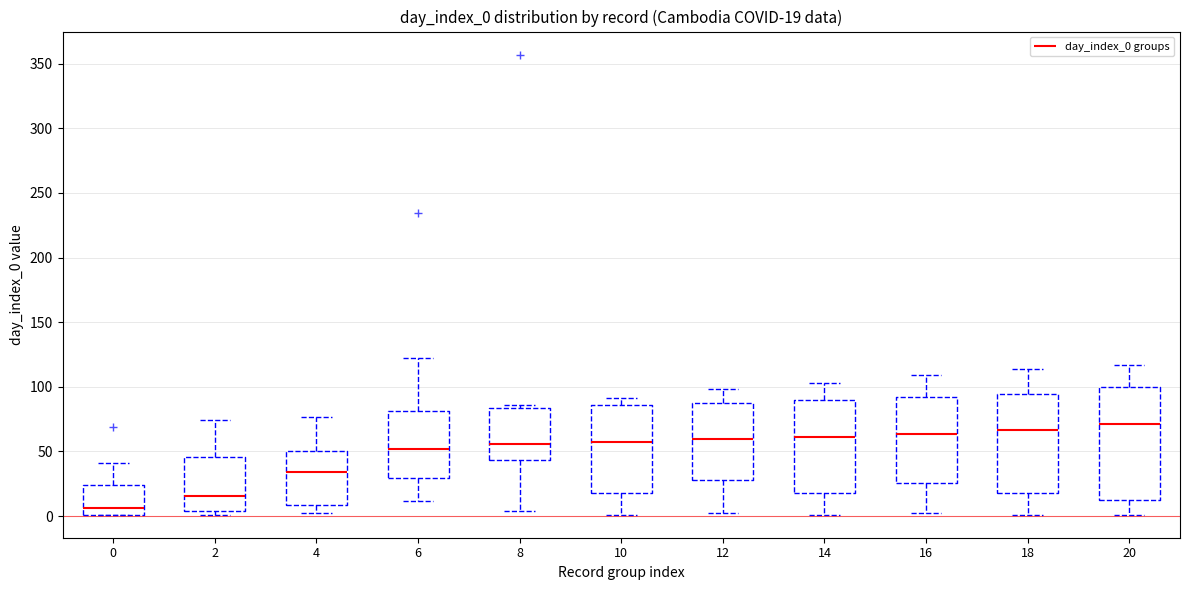

Which box's median line is the lowest?

0